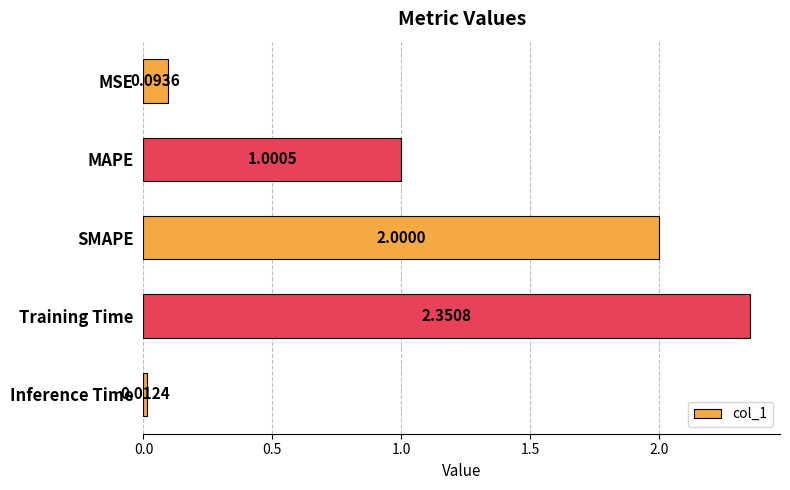

What is the sum of the values at MSE and SMAPE?

2.1